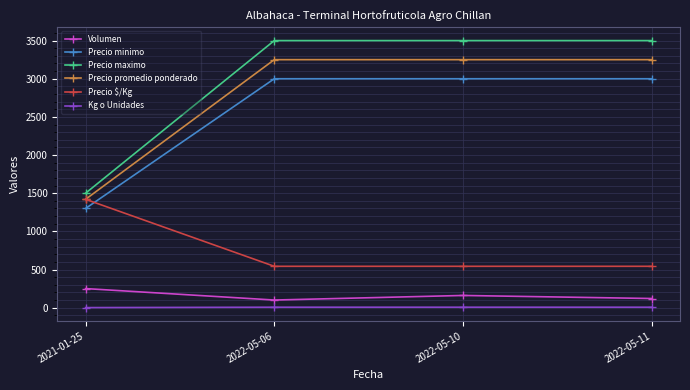

What is the label of the 4th point from the left?

2022-05-11